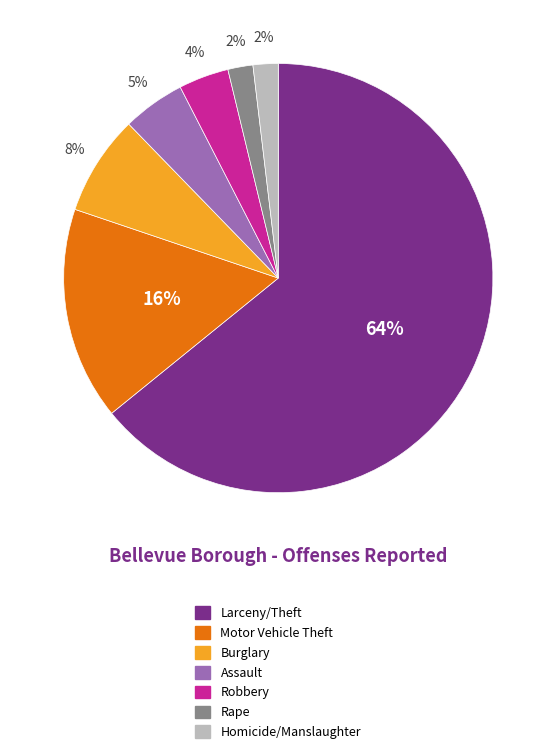

Is the sum of Homicide/Manslaughter and Rape greater than half?

No